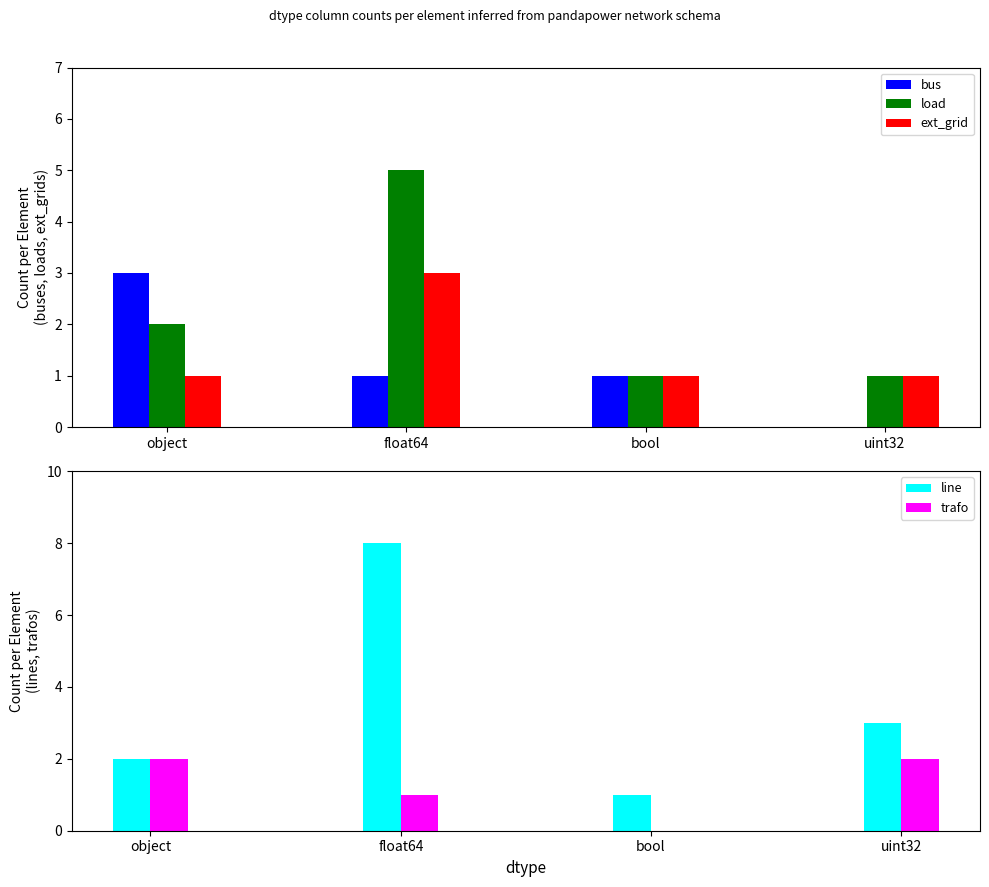

At how many categories does at least one series exceed 7?

1